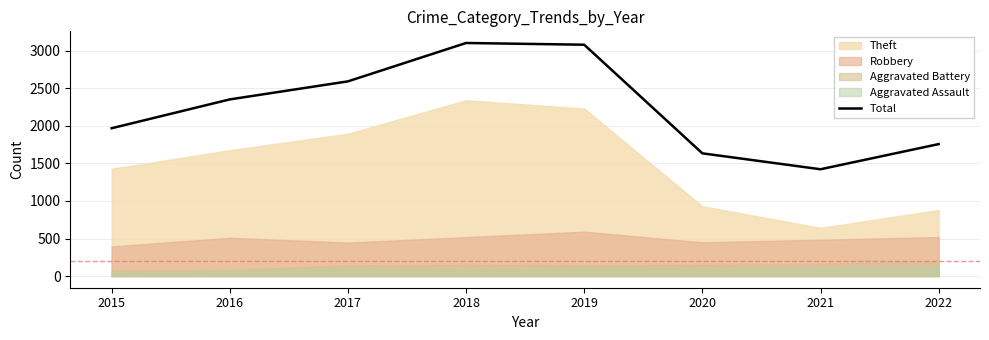

What is the average value?

2238